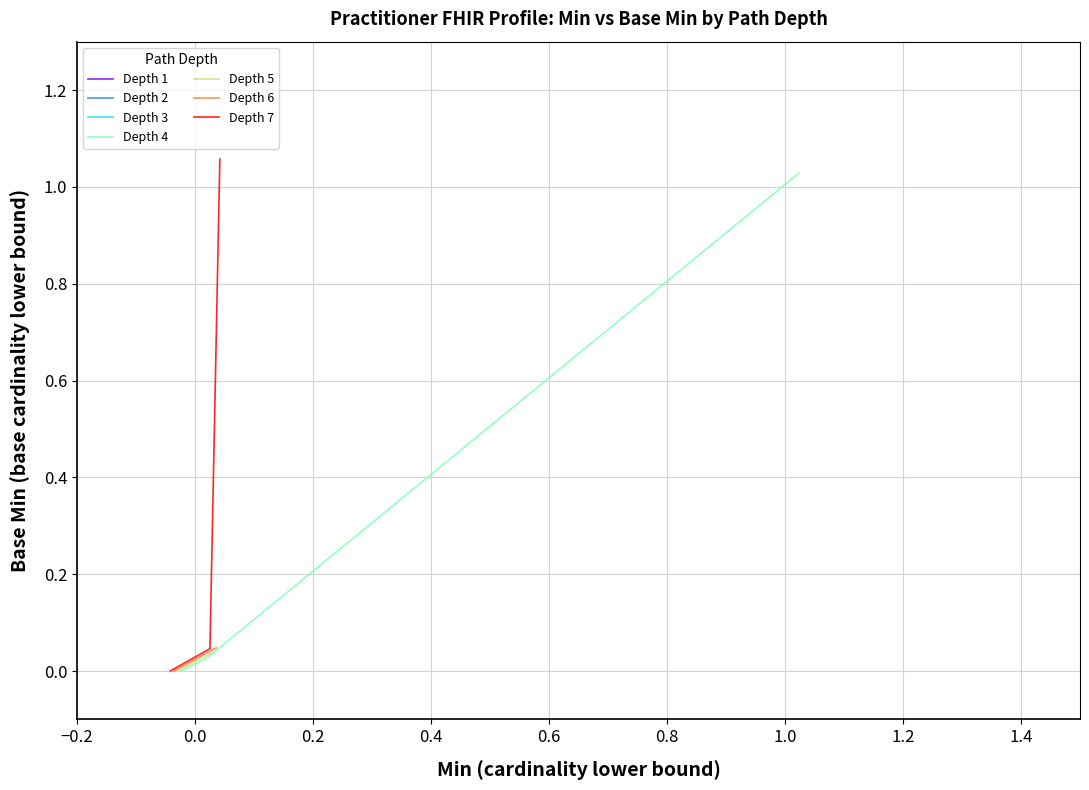

True or false: Min=0 paths and Min=1 paths cross at least once.

False